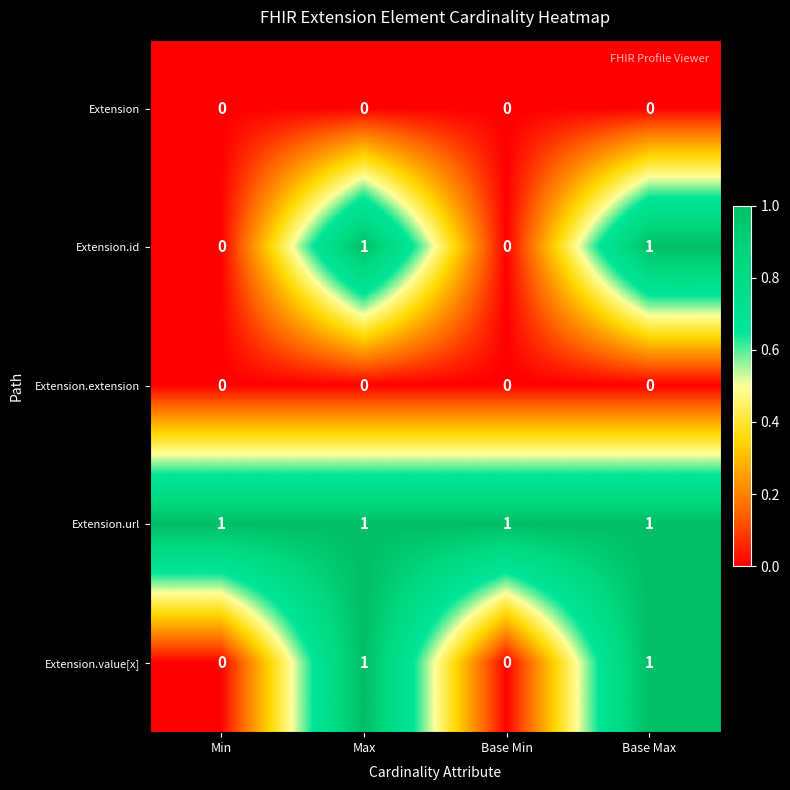

Which series has the largest total across all categories?

Extension.url